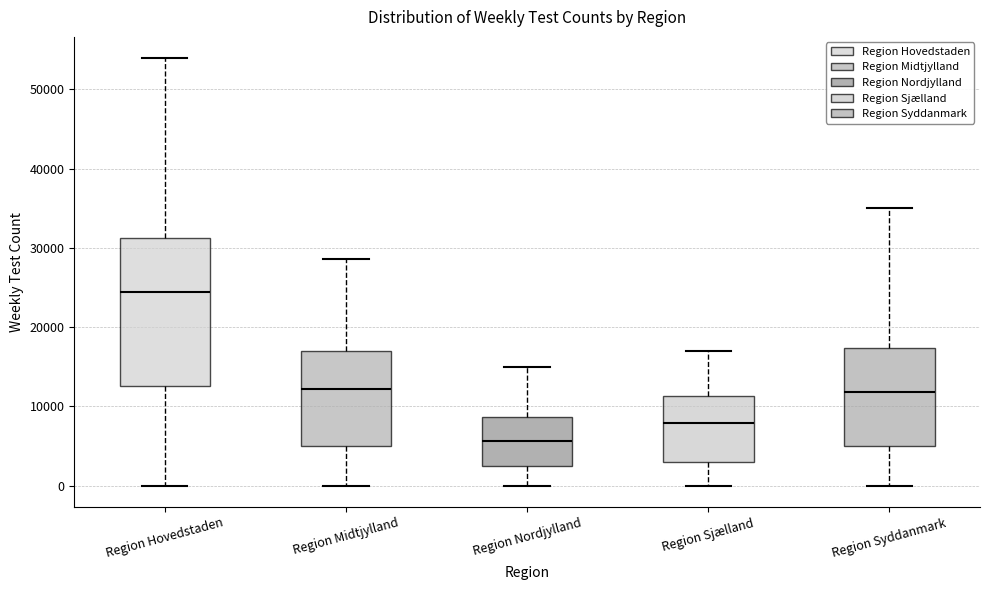

Reading left to right, read every box against the y-axis: the position of its median line, the range the box covers, and the ends of its whiskers. The values are not printed on the chart, so give them approximately, as read against the axis.

Region Hovedstaden: median 24000, box 13000 to 31000, whiskers 0 to 54000
Region Midtjylland: median 12000, box 5000 to 17000, whiskers 0 to 29000
Region Nordjylland: median 6000, box 2000 to 9000, whiskers 0 to 15000
Region Sjælland: median 8000, box 3000 to 11000, whiskers 0 to 17000
Region Syddanmark: median 12000, box 5000 to 17000, whiskers 0 to 35000